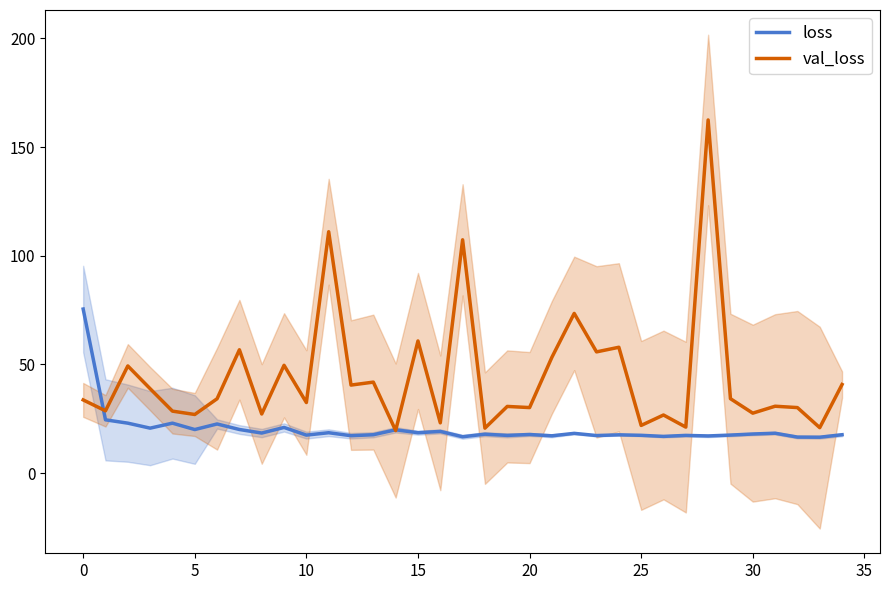

How many intersections are there between val_loss and loss?

3